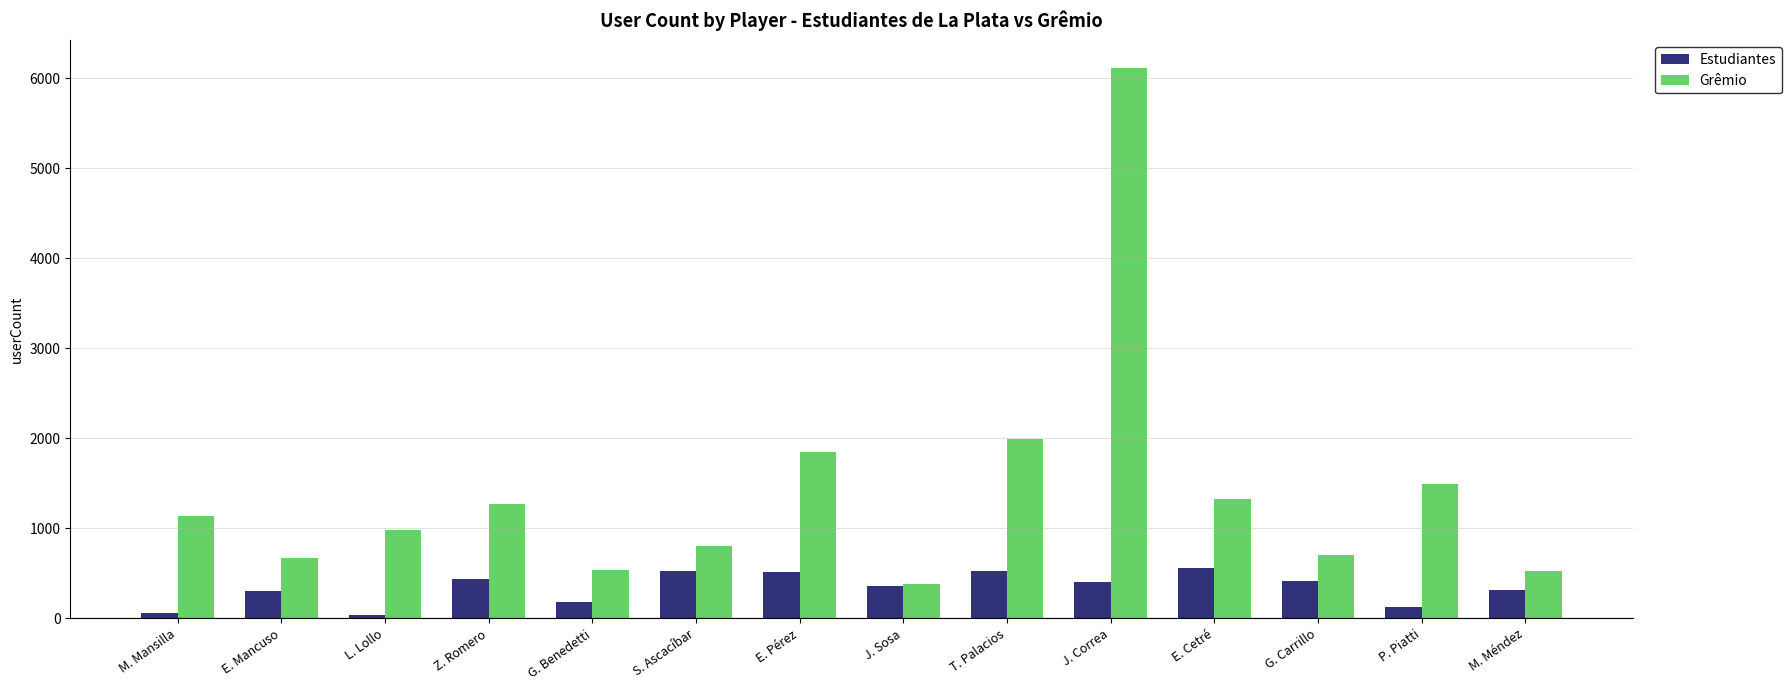

True or false: Grêmio has a value of 1495 at M. Mansilla.

False